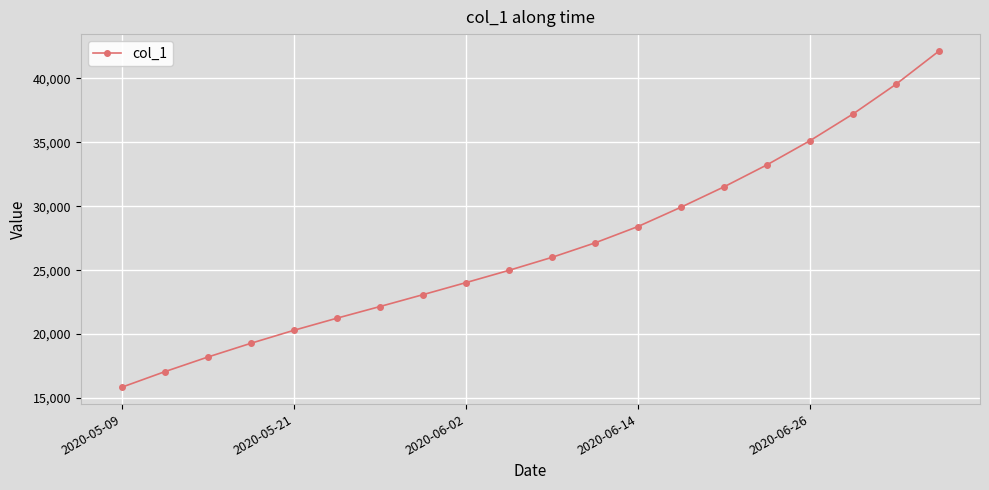

True or false: there are more than 0 points higher than both neighbors.

False